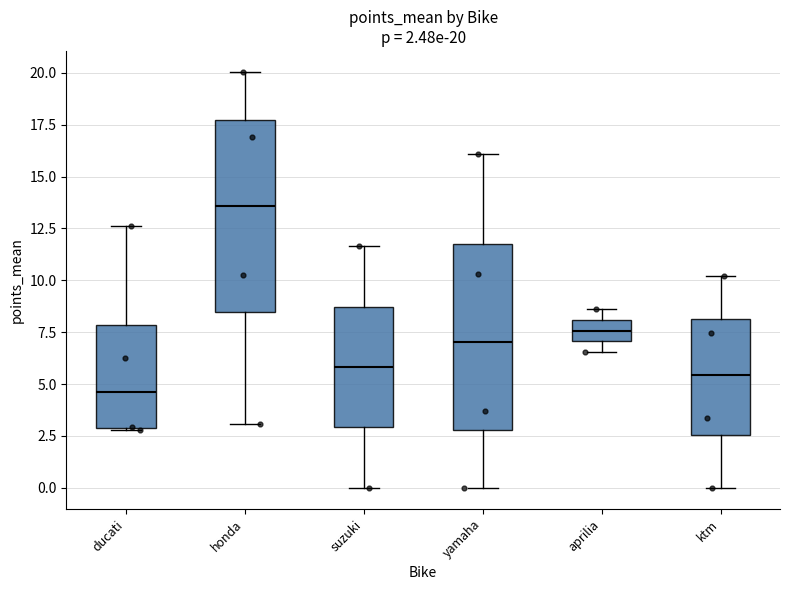

Which box has the lowest median line?

ducati